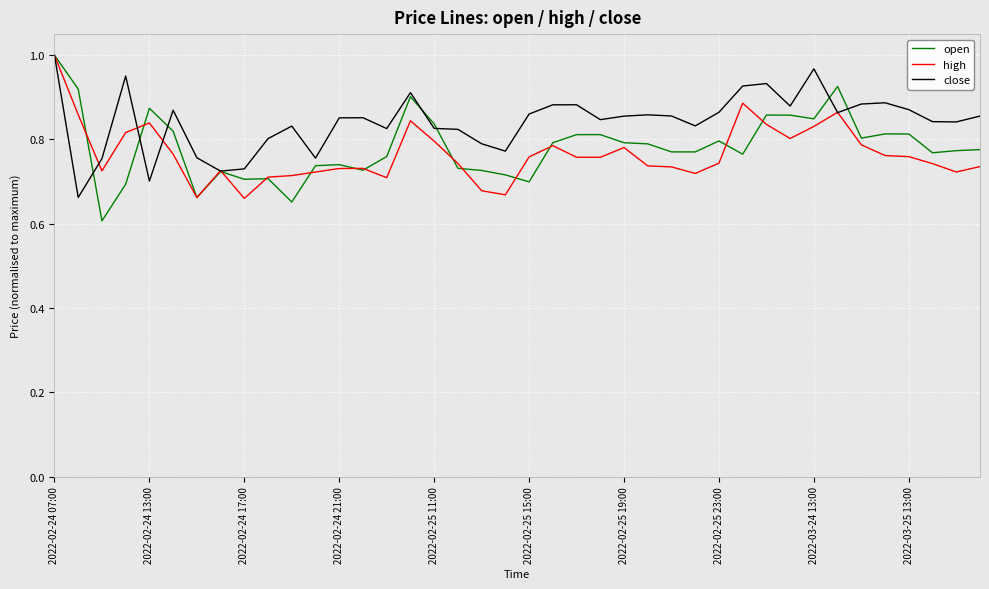

What is the minimum value shown in the chart?

0.6